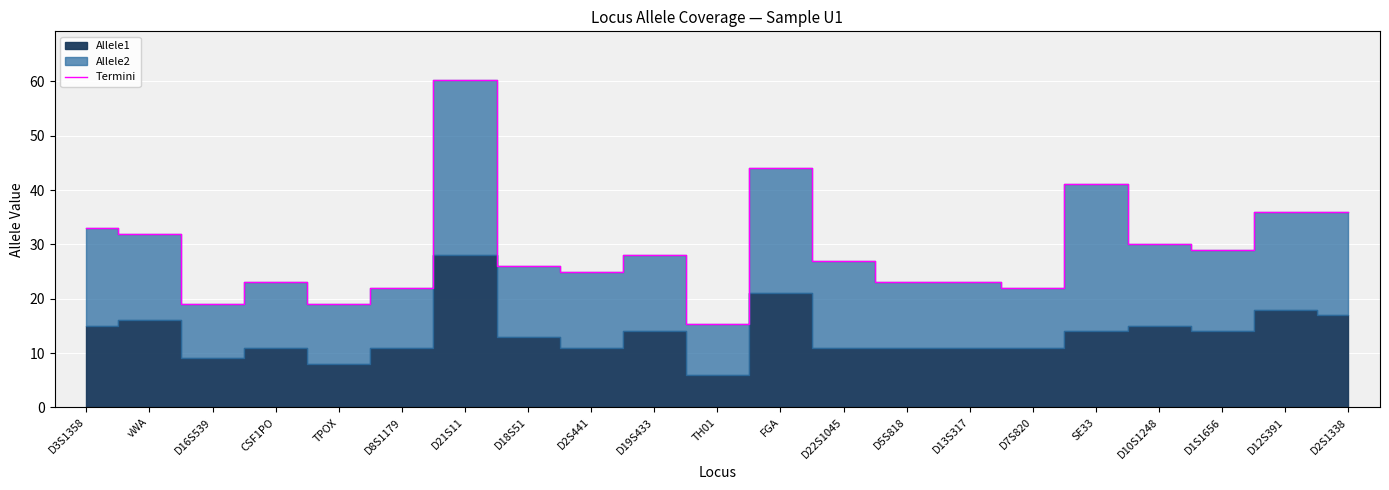

Between D2S441 and D13S317, which is larger?

D2S441